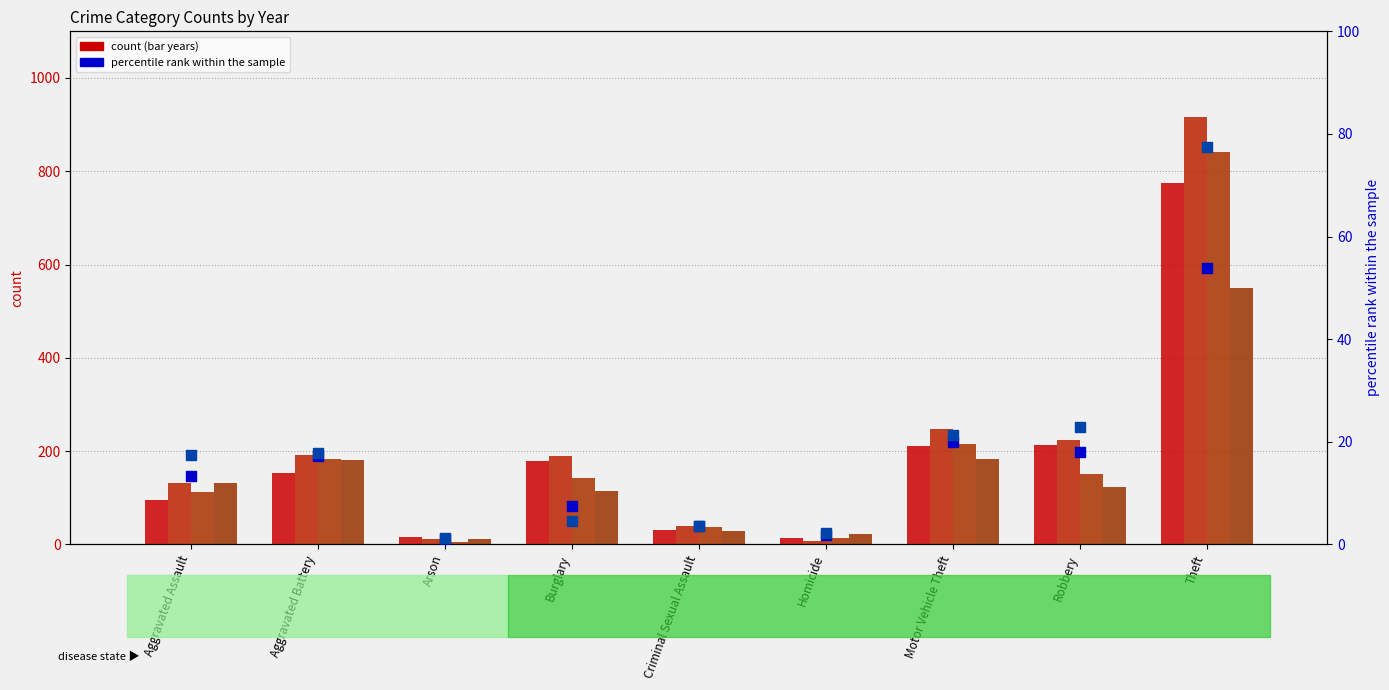

Which series reaches the minimum Y coordinate?

percentile rank (2022)